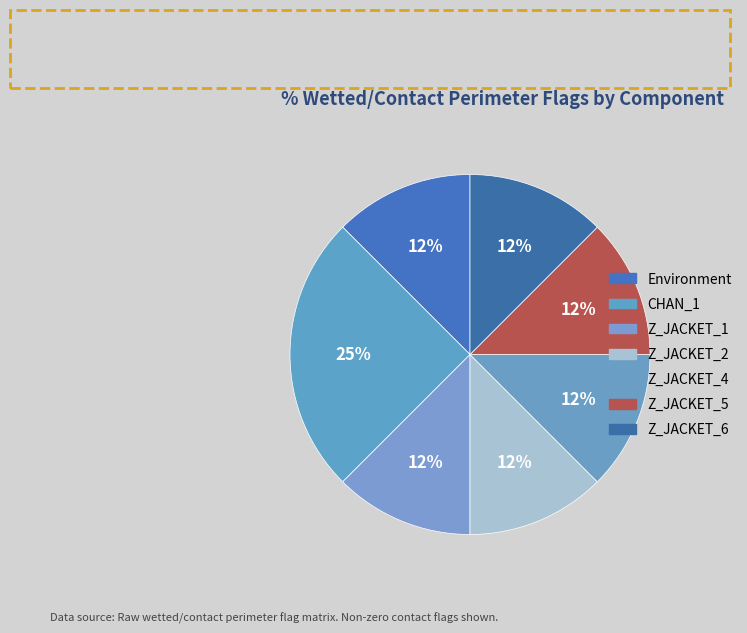

Does Z_JACKET_6 account for over 50% of the chart?

No